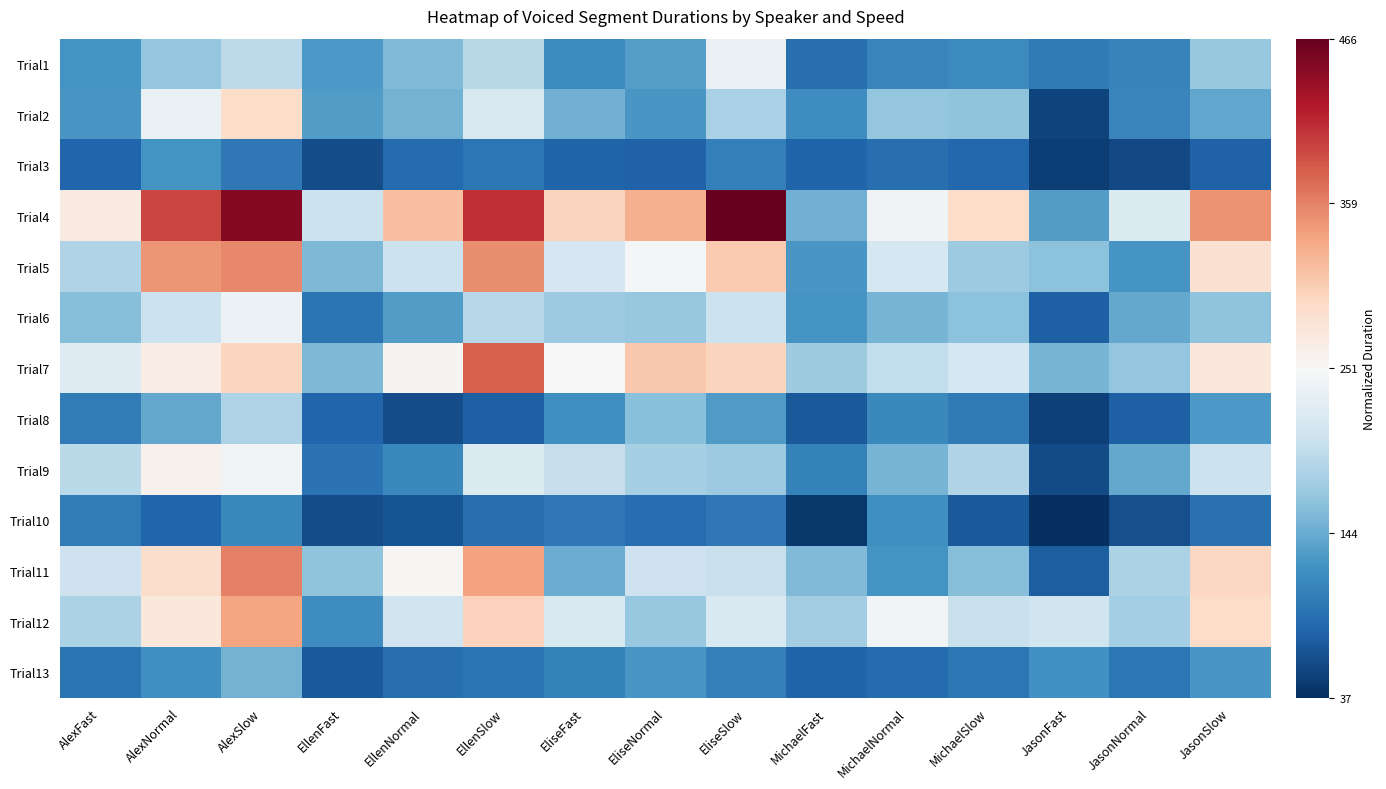

Reading left to right, extract all data points from this chart.

Trial1: AlexFast=-0.6	AlexNormal=-0.4	AlexSlow=-0.3	EllenFast=-0.6	EllenNormal=-0.4	EllenSlow=-0.3	EliseFast=-0.6	EliseNormal=-0.6	EliseSlow=-0.1	MichaelFast=-0.8	MichaelNormal=-0.7	MichaelSlow=-0.6	JasonFast=-0.7	JasonNormal=-0.7	JasonSlow=-0.4
Trial2: AlexFast=-0.6	AlexNormal=-0.1	AlexSlow=0.2	EllenFast=-0.6	EllenNormal=-0.5	EllenSlow=-0.2	EliseFast=-0.5	EliseNormal=-0.6	EliseSlow=-0.3	MichaelFast=-0.6	MichaelNormal=-0.4	MichaelSlow=-0.4	JasonFast=-0.9	JasonNormal=-0.7	JasonSlow=-0.5
Trial3: AlexFast=-0.8	AlexNormal=-0.6	AlexSlow=-0.7	EllenFast=-0.9	EllenNormal=-0.8	EllenSlow=-0.7	EliseFast=-0.8	EliseNormal=-0.8	EliseSlow=-0.7	MichaelFast=-0.8	MichaelNormal=-0.8	MichaelSlow=-0.8	JasonFast=-0.9	JasonNormal=-0.9	JasonSlow=-0.8
Trial4: AlexFast=0.1	AlexNormal=0.7	AlexSlow=0.9	EllenFast=-0.2	EllenNormal=0.3	EllenSlow=0.7	EliseFast=0.2	EliseNormal=0.4	EliseSlow=1.0	MichaelFast=-0.5	MichaelNormal=-0.0	MichaelSlow=0.2	JasonFast=-0.6	JasonNormal=-0.1	JasonSlow=0.4
Trial5: AlexFast=-0.3	AlexNormal=0.4	AlexSlow=0.5	EllenFast=-0.4	EllenNormal=-0.2	EllenSlow=0.5	EliseFast=-0.2	EliseNormal=-0.0	EliseSlow=0.3	MichaelFast=-0.6	MichaelNormal=-0.2	MichaelSlow=-0.4	JasonFast=-0.4	JasonNormal=-0.6	JasonSlow=0.2
Trial6: AlexFast=-0.4	AlexNormal=-0.2	AlexSlow=-0.1	EllenFast=-0.7	EllenNormal=-0.6	EllenSlow=-0.3	EliseFast=-0.4	EliseNormal=-0.4	EliseSlow=-0.2	MichaelFast=-0.6	MichaelNormal=-0.5	MichaelSlow=-0.4	JasonFast=-0.8	JasonNormal=-0.5	JasonSlow=-0.4
Trial7: AlexFast=-0.1	AlexNormal=0.1	AlexSlow=0.2	EllenFast=-0.5	EllenNormal=0.0	EllenSlow=0.6	EliseFast=-0.0	EliseNormal=0.3	EliseSlow=0.2	MichaelFast=-0.4	MichaelNormal=-0.2	MichaelSlow=-0.2	JasonFast=-0.5	JasonNormal=-0.4	JasonSlow=0.1
Trial8: AlexFast=-0.7	AlexNormal=-0.5	AlexSlow=-0.3	EllenFast=-0.8	EllenNormal=-0.9	EllenSlow=-0.8	EliseFast=-0.6	EliseNormal=-0.4	EliseSlow=-0.6	MichaelFast=-0.8	MichaelNormal=-0.6	MichaelSlow=-0.7	JasonFast=-0.9	JasonNormal=-0.8	JasonSlow=-0.6
Trial9: AlexFast=-0.3	AlexNormal=0.0	AlexSlow=-0.0	EllenFast=-0.7	EllenNormal=-0.6	EllenSlow=-0.1	EliseFast=-0.2	EliseNormal=-0.3	EliseSlow=-0.4	MichaelFast=-0.7	MichaelNormal=-0.5	MichaelSlow=-0.3	JasonFast=-0.9	JasonNormal=-0.5	JasonSlow=-0.2
Trial10: AlexFast=-0.7	AlexNormal=-0.8	AlexSlow=-0.6	EllenFast=-0.9	EllenNormal=-0.9	EllenSlow=-0.8	EliseFast=-0.7	EliseNormal=-0.8	EliseSlow=-0.7	MichaelFast=-1.0	MichaelNormal=-0.6	MichaelSlow=-0.8	JasonFast=-1.0	JasonNormal=-0.9	JasonSlow=-0.7
Trial11: AlexFast=-0.2	AlexNormal=0.2	AlexSlow=0.5	EllenFast=-0.4	EllenNormal=0.0	EllenSlow=0.4	EliseFast=-0.5	EliseNormal=-0.2	EliseSlow=-0.2	MichaelFast=-0.4	MichaelNormal=-0.6	MichaelSlow=-0.4	JasonFast=-0.8	JasonNormal=-0.3	JasonSlow=0.2
Trial12: AlexFast=-0.3	AlexNormal=0.1	AlexSlow=0.4	EllenFast=-0.6	EllenNormal=-0.2	EllenSlow=0.2	EliseFast=-0.2	EliseNormal=-0.4	EliseSlow=-0.2	MichaelFast=-0.3	MichaelNormal=-0.0	MichaelSlow=-0.2	JasonFast=-0.2	JasonNormal=-0.3	JasonSlow=0.2
Trial13: AlexFast=-0.7	AlexNormal=-0.6	AlexSlow=-0.5	EllenFast=-0.8	EllenNormal=-0.8	EllenSlow=-0.7	EliseFast=-0.7	EliseNormal=-0.6	EliseSlow=-0.7	MichaelFast=-0.8	MichaelNormal=-0.8	MichaelSlow=-0.7	JasonFast=-0.6	JasonNormal=-0.7	JasonSlow=-0.6